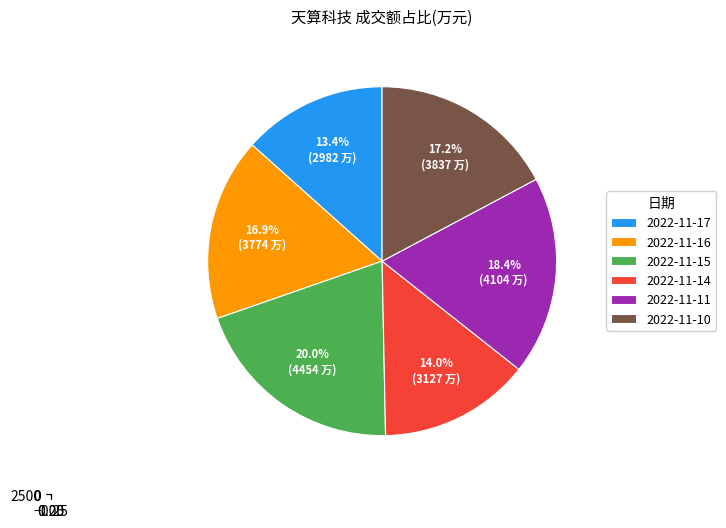

How many segments does this pie chart have?

6